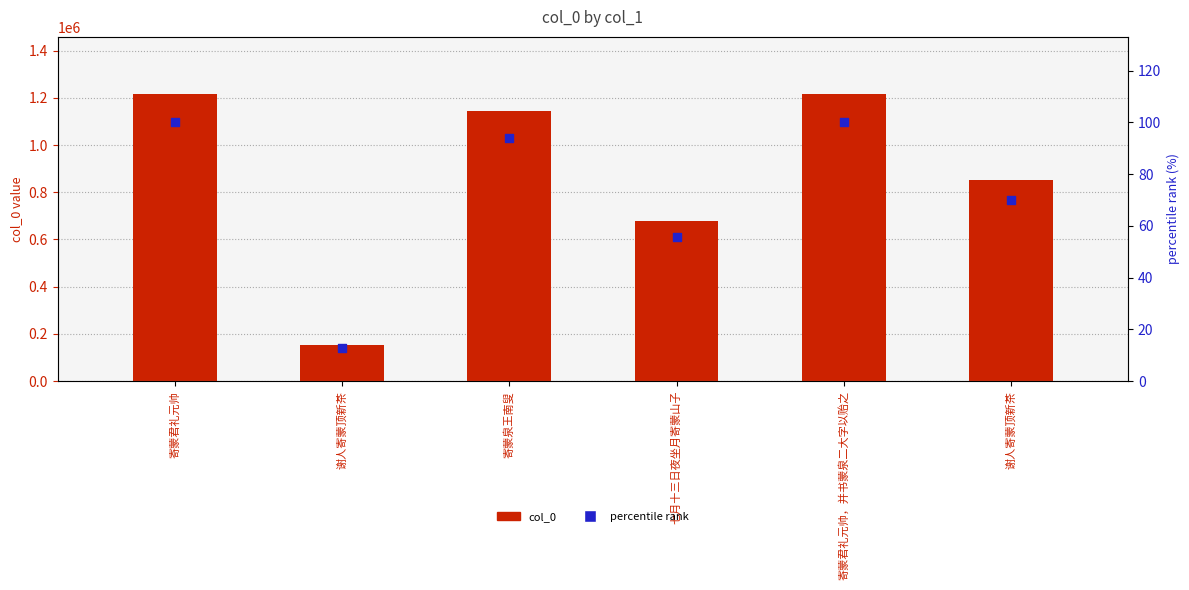

What is the total value across all series at 寄蒙君礼元帅，并书蒙泉二大字以贻之?

1214953.0